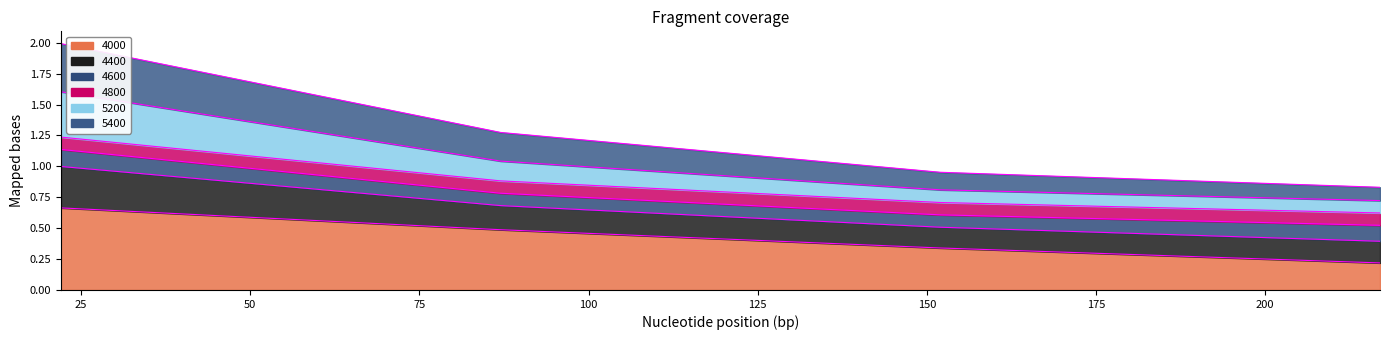

True or false: 4000 has a value of 0.1 at 22.

False